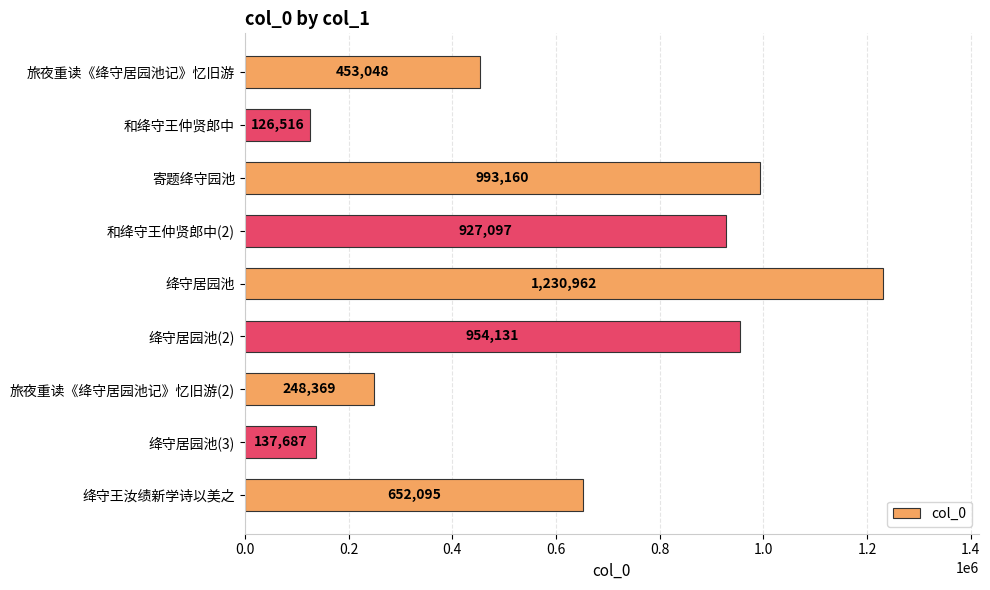

List the labels in order of value, largest first.

绛守居园池, 寄题绛守园池, 绛守居园池(2), 和绛守王仲贤郎中(2), 绛守王汝绩新学诗以美之, 旅夜重读《绛守居园池记》忆旧游, 旅夜重读《绛守居园池记》忆旧游(2), 绛守居园池(3), 和绛守王仲贤郎中